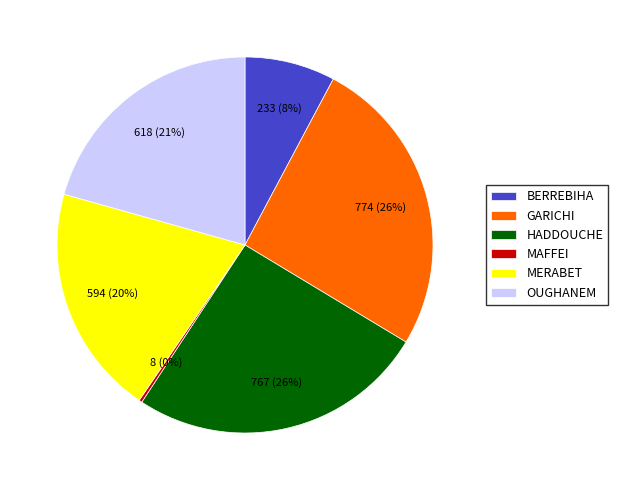

The BERREBIHA slice represents 19% of the pie. True or false?

False